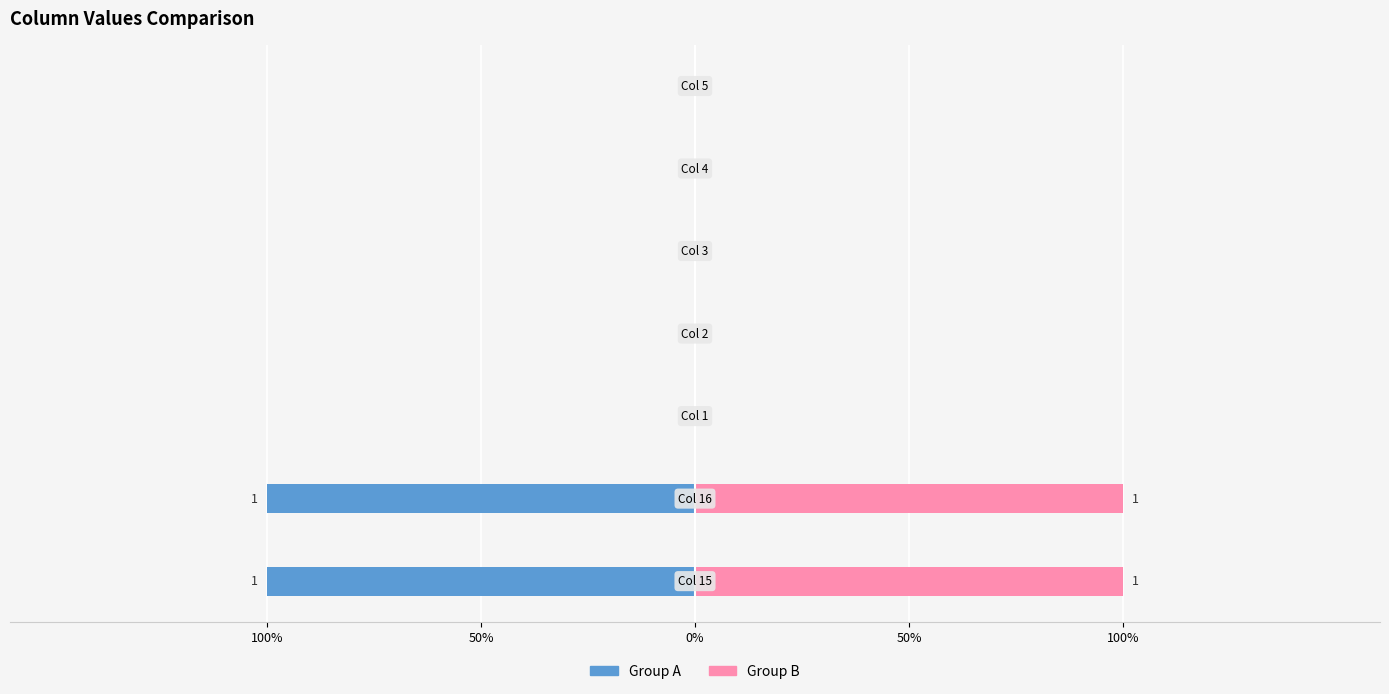

Reading left to right, list all the values displayed in this chart.

Group A: Col 15=1	Col 16=1	Col 1=0	Col 2=0	Col 3=0	Col 4=0	Col 5=0
Group B: Col 15=1	Col 16=1	Col 1=0	Col 2=0	Col 3=0	Col 4=0	Col 5=0